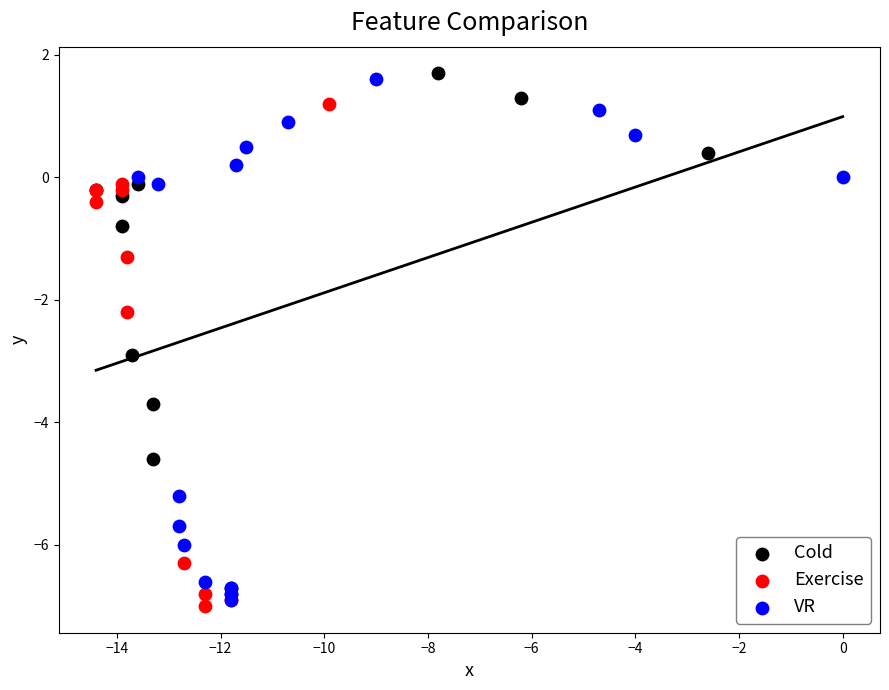

Which series has the largest Y range (max minus min)?

VR